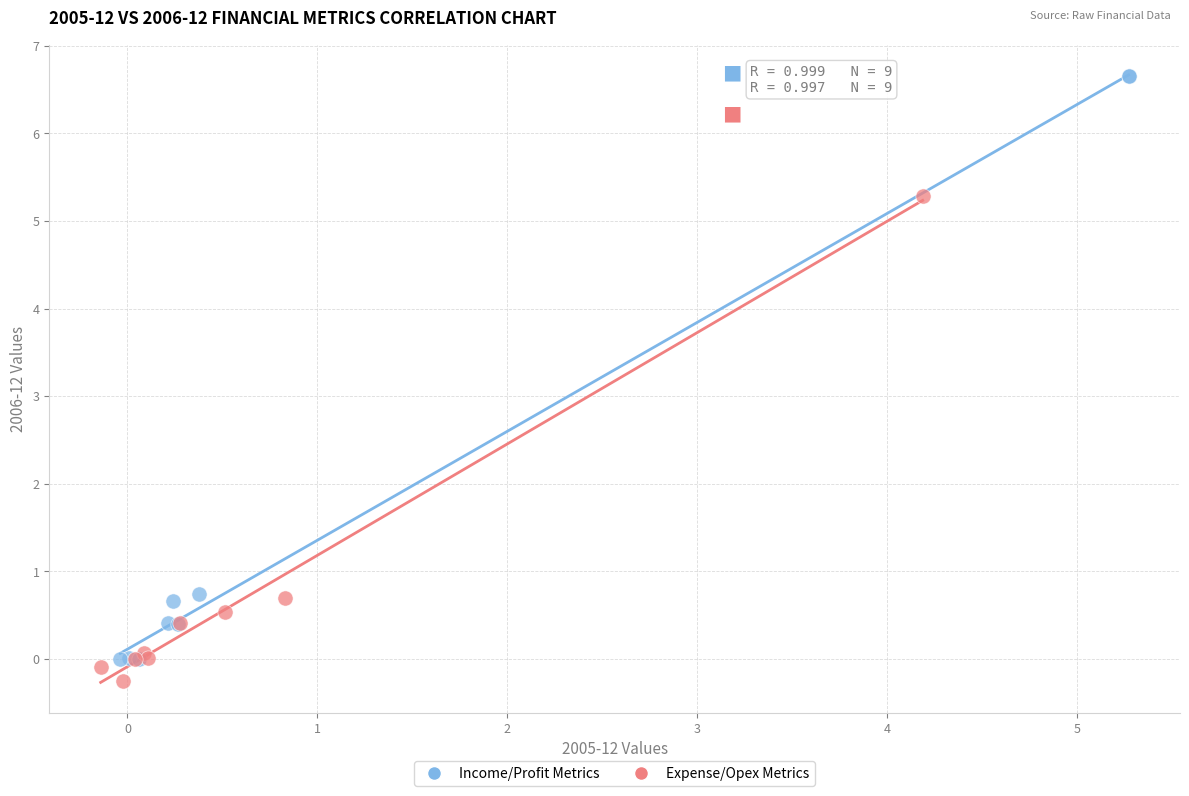

Which series reaches the maximum Y coordinate?

Income/Profit Metrics